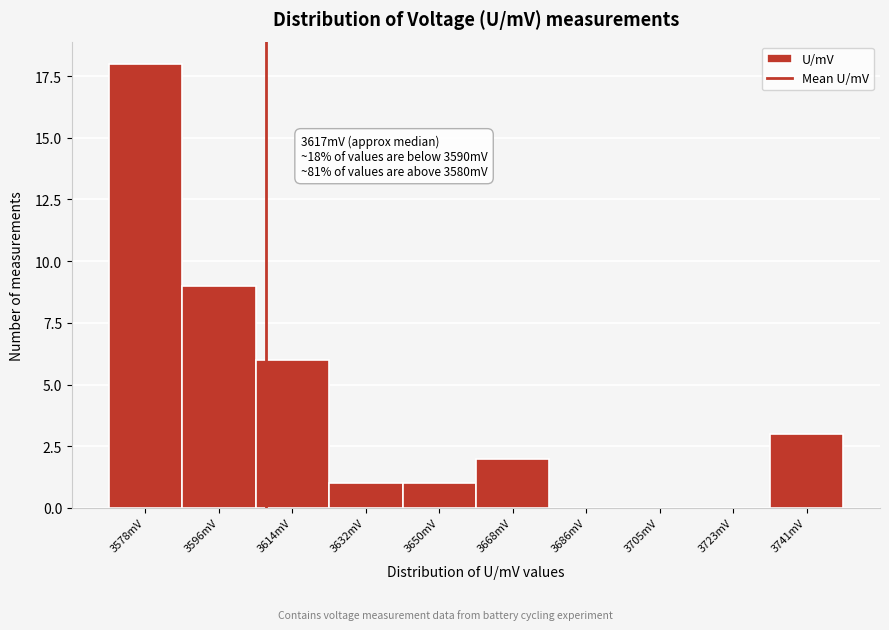

Reading left to right, extract all data points from this chart.

3578mV=18	3596mV=9	3614mV=6	3632mV=1	3650mV=1	3668mV=2	3686mV=0	3705mV=0	3723mV=0	3741mV=3